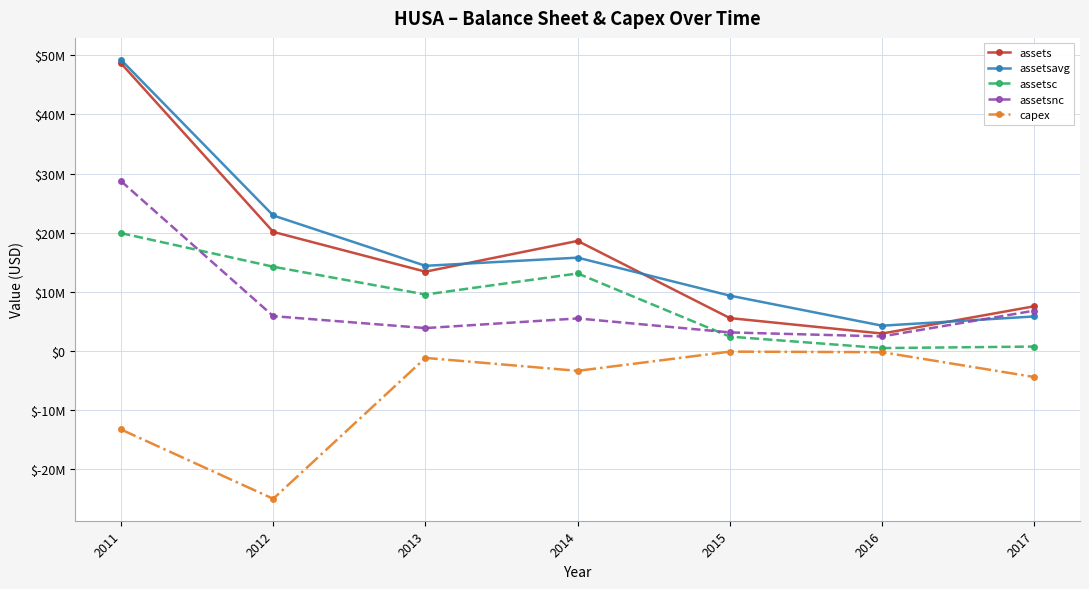

Does the chart have visible grid lines?

Yes